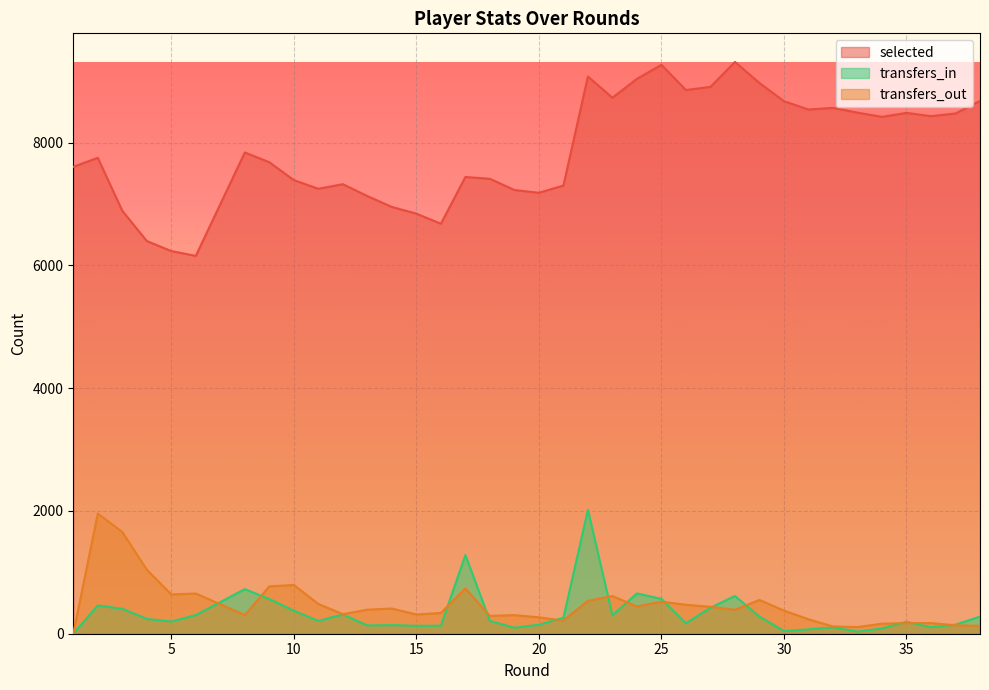

Where does the transfers_in series first go above 242?

2